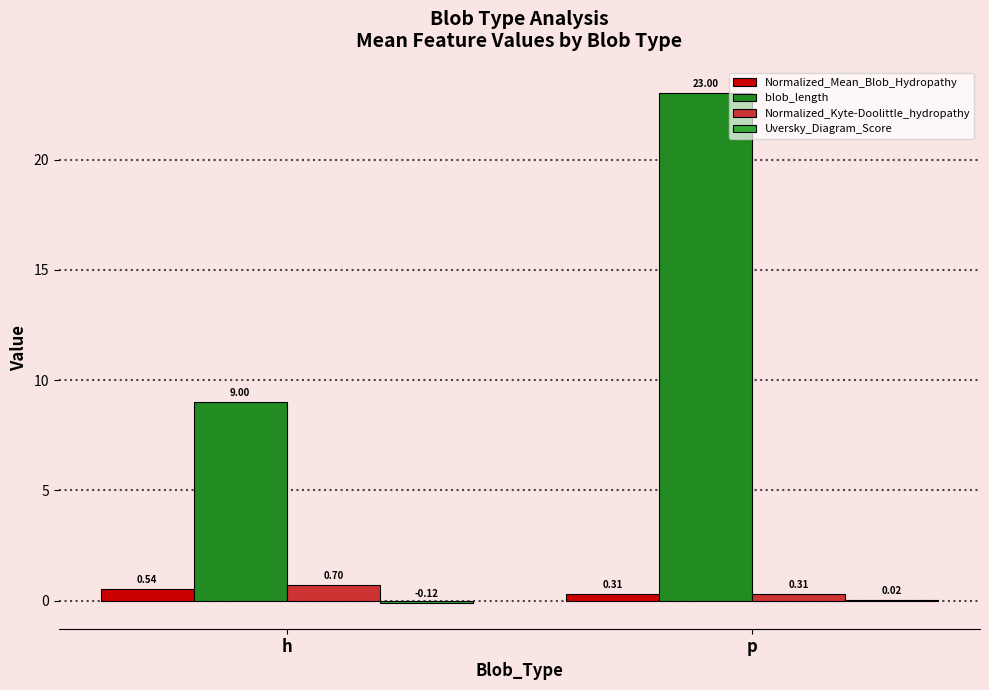

How many groups of bars are there?

2